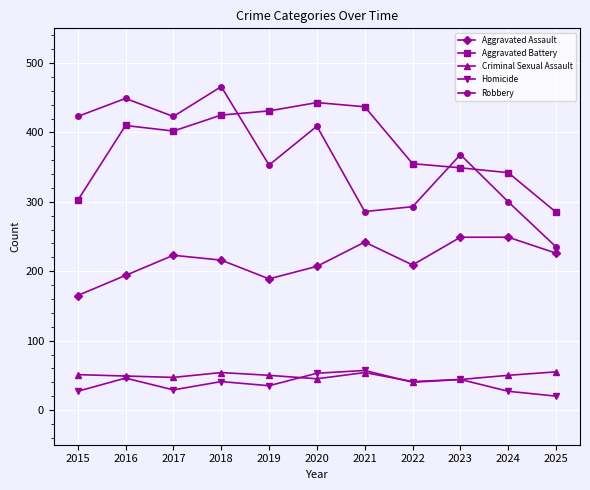

What is the lowest value of the Criminal Sexual Assault series?

41